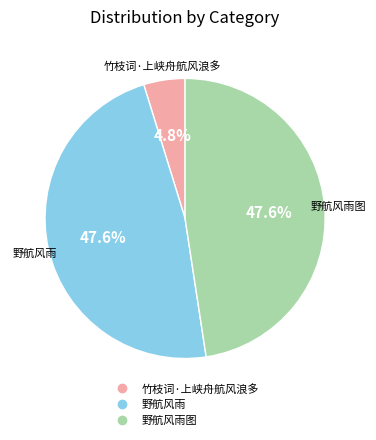

Does any single category account for the majority?

No